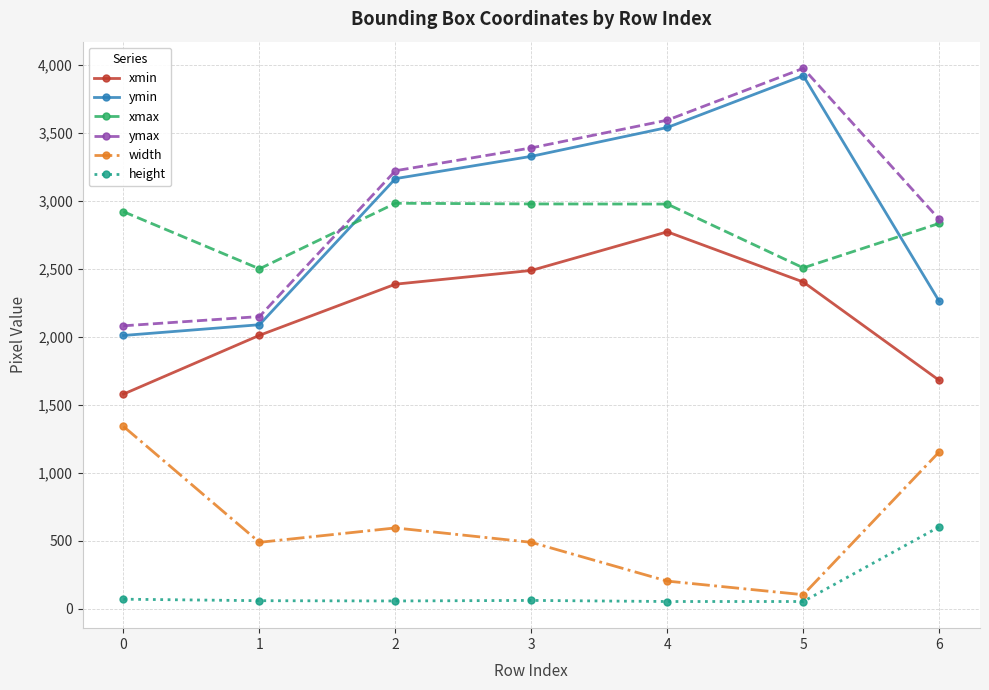

Which category has the highest value in the ymax series?

5